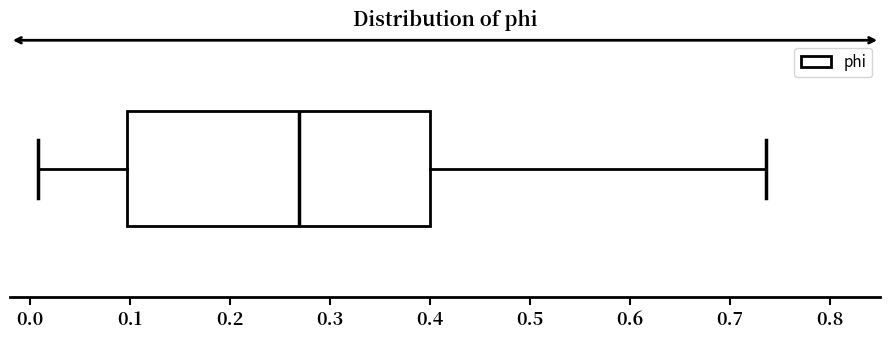

Transcribe this box plot: give where the median line is, the range the box spans, and where the two whiskers end, as read against the x-axis. The values are not printed on the chart, so give them approximately, as read against the axis.

median 0.27, box 0.10 to 0.40, whiskers 0.01 to 0.74